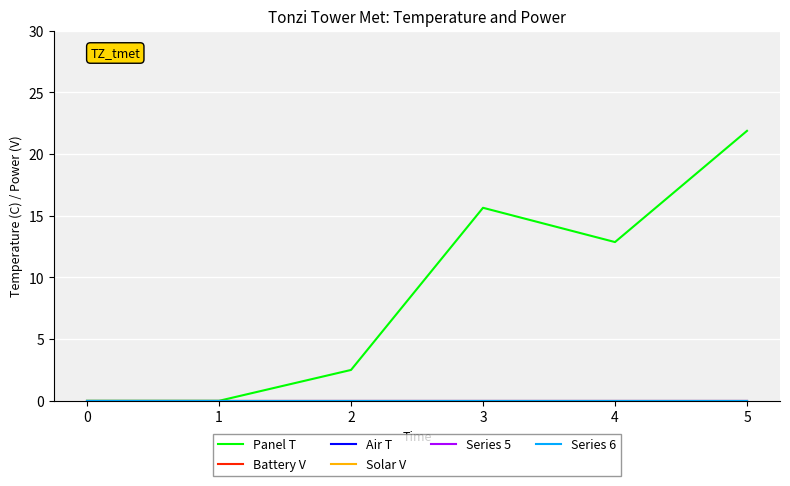

How many lines are shown in the chart?

6